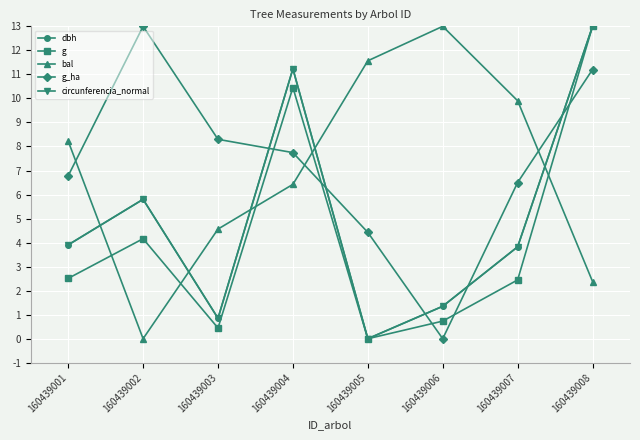

At how many categories does at least one series exceed 11?

5